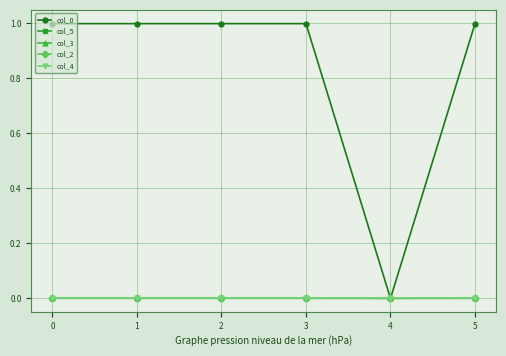

List the series in order of their peak value, highest first.

col_0, col_5, col_3, col_2, col_4